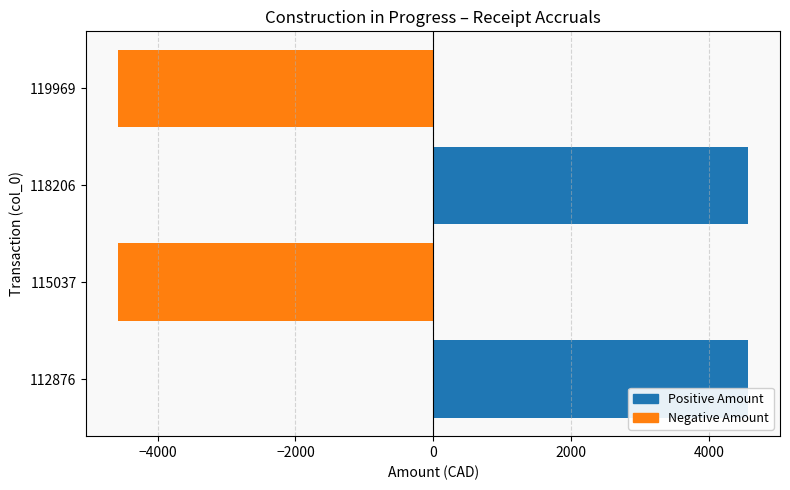

What is the smallest value displayed?

-4576.5